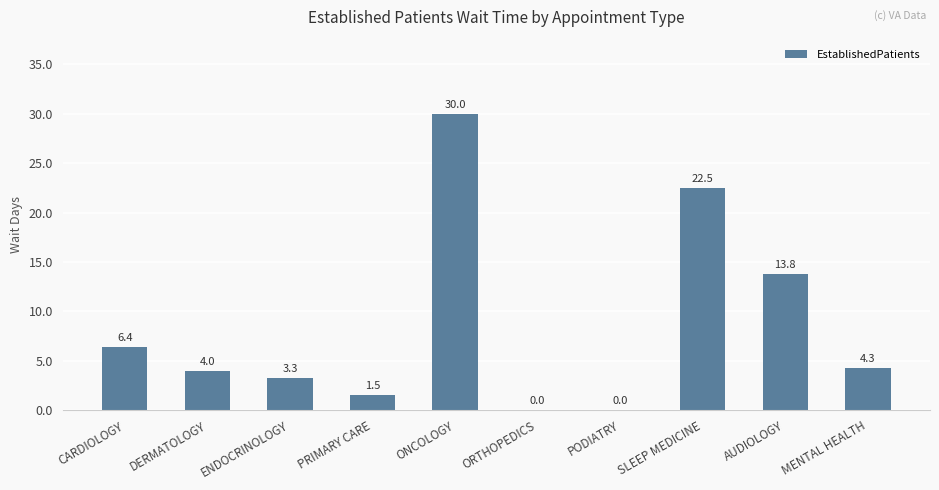

What is the sum of the values at ENDOCRINOLOGY and DERMATOLOGY?

7.3